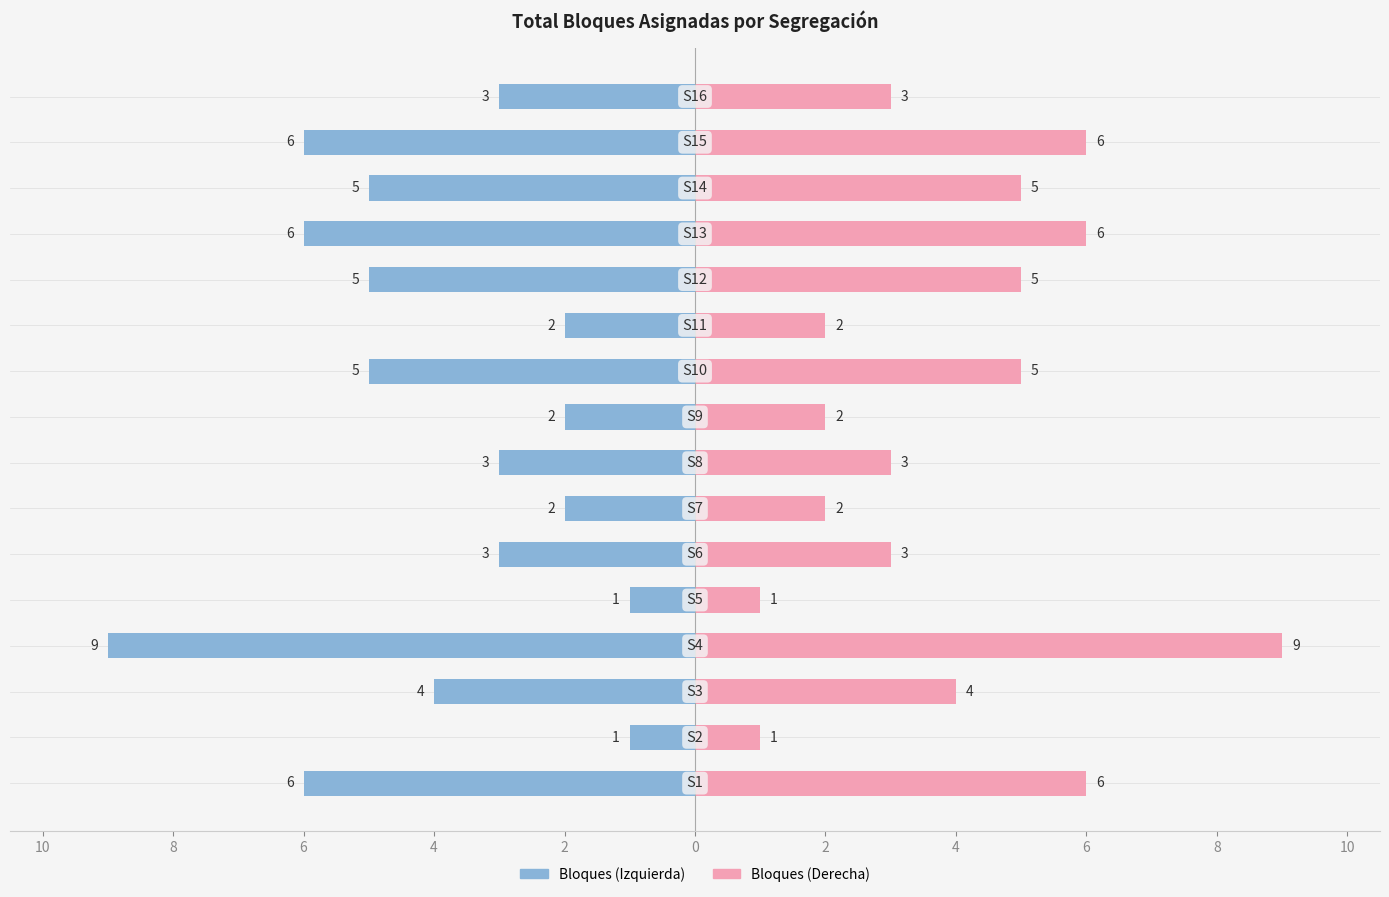

What is the change in value from S4 to S8?

-6